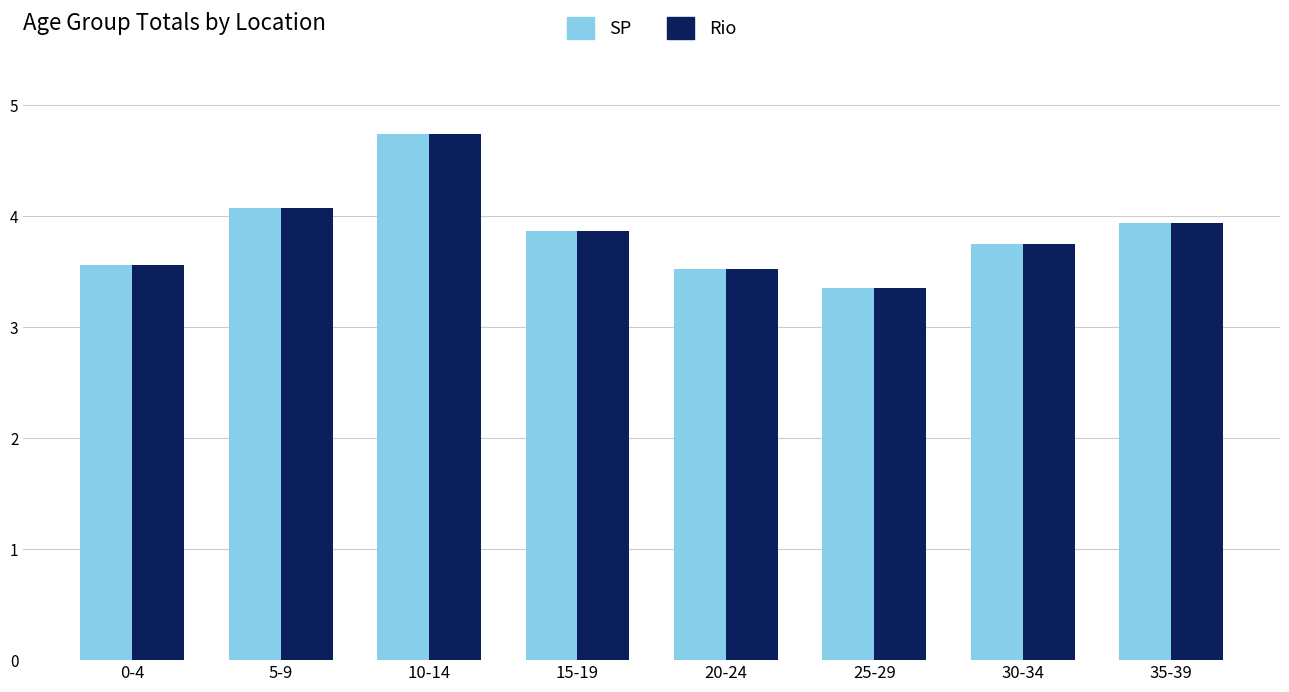

What is the total value across all series at 25-29?

6.7